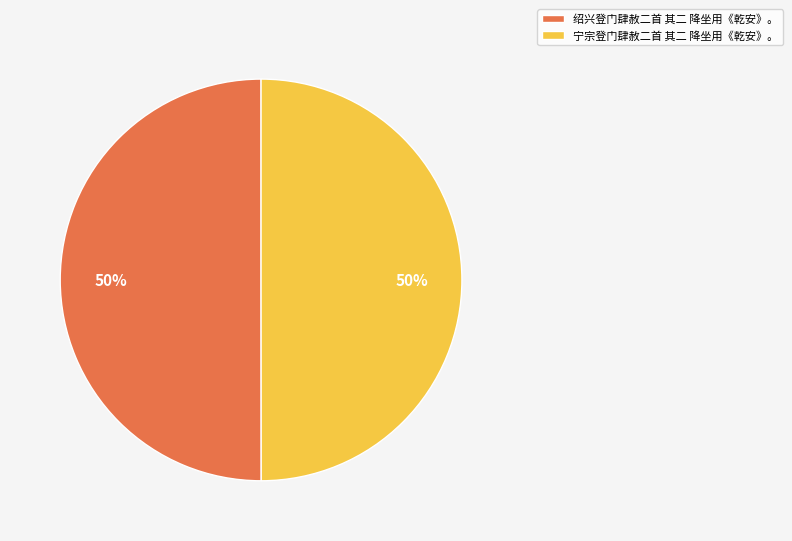

Is it true that 宁宗登门肆赦二首 其二 降坐用《乾安》。 is 43% of the pie?

False